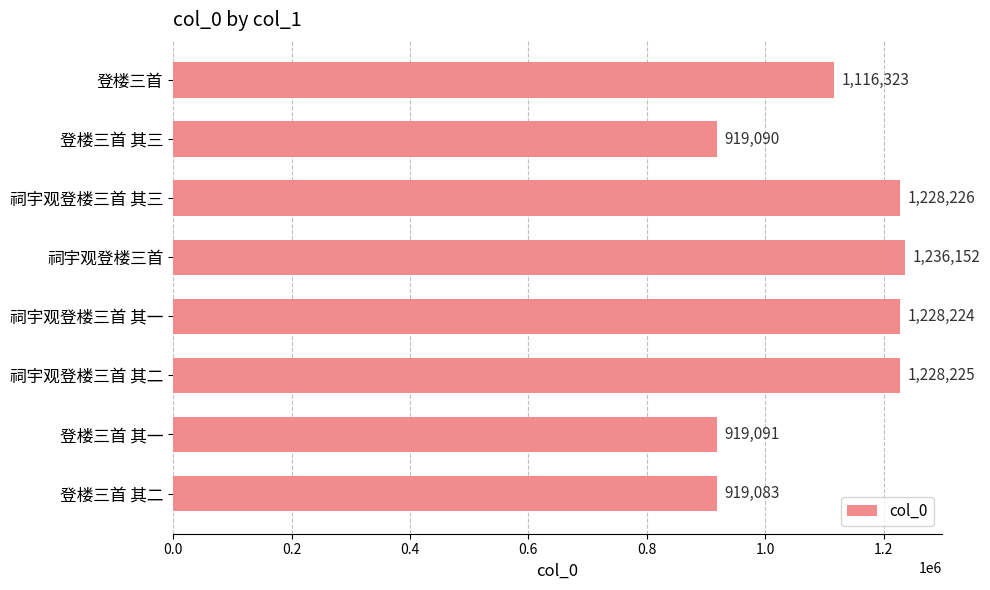

Rank the categories by value from lowest to highest.

登楼三首 其二, 登楼三首 其三, 登楼三首 其一, 登楼三首, 祠宇观登楼三首 其一, 祠宇观登楼三首 其二, 祠宇观登楼三首 其三, 祠宇观登楼三首